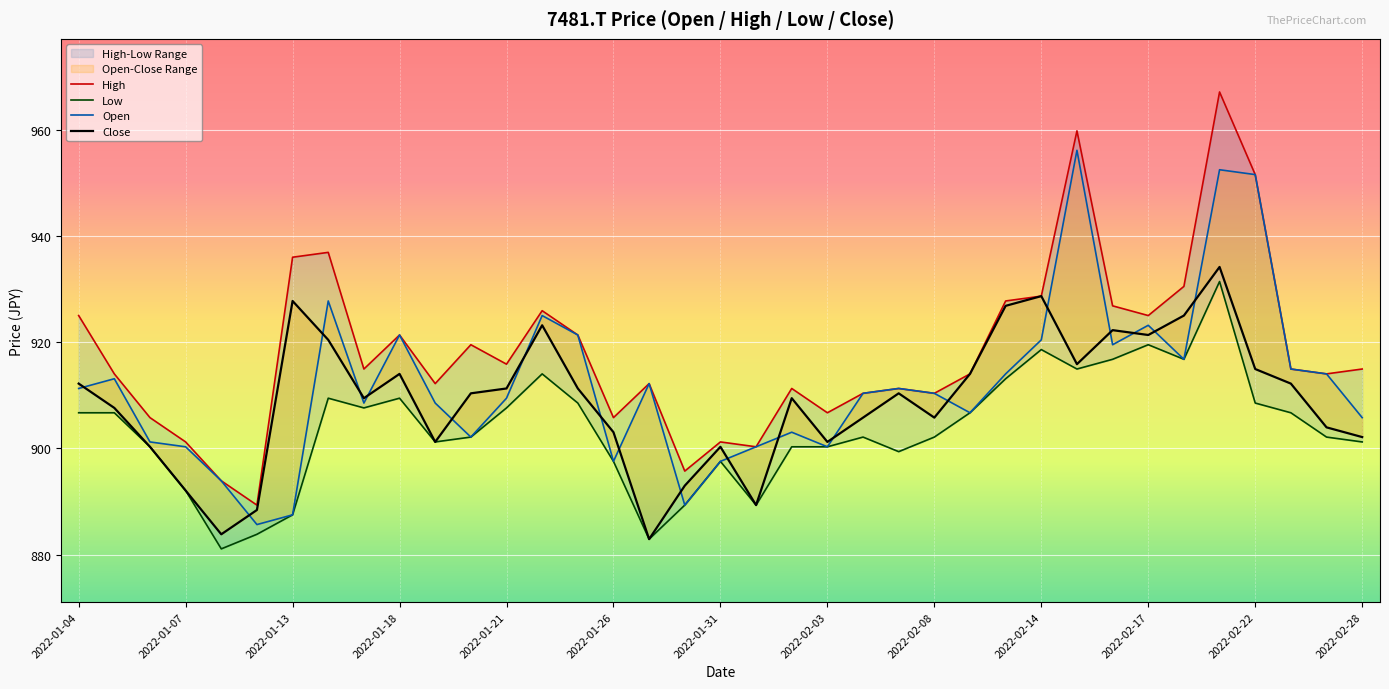

What is the difference between the Close values at 32 and 15?

31.1